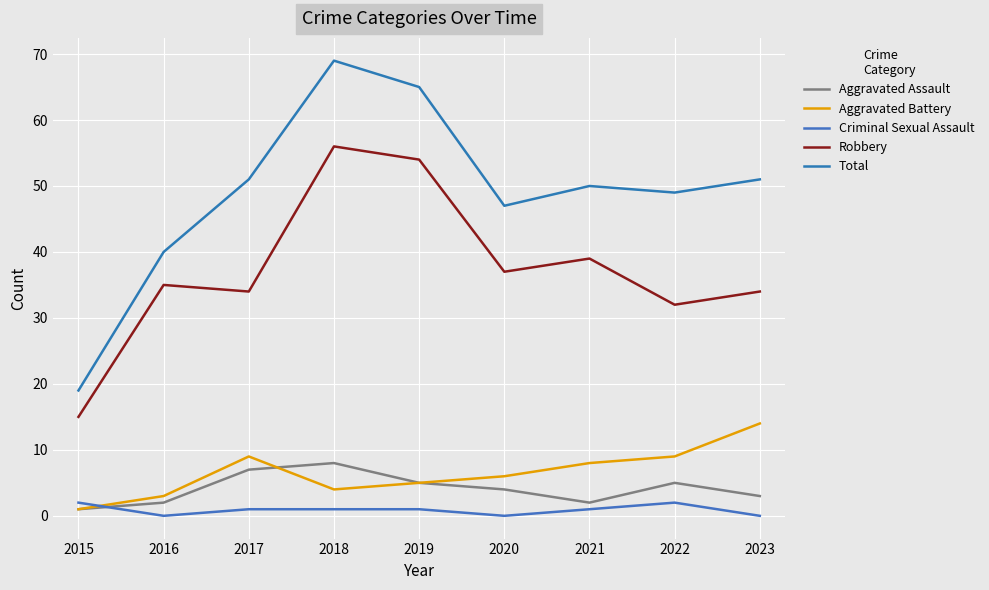

In Criminal Sexual Assault, how many points are lower than both neighbors (excluding endpoints)?

2